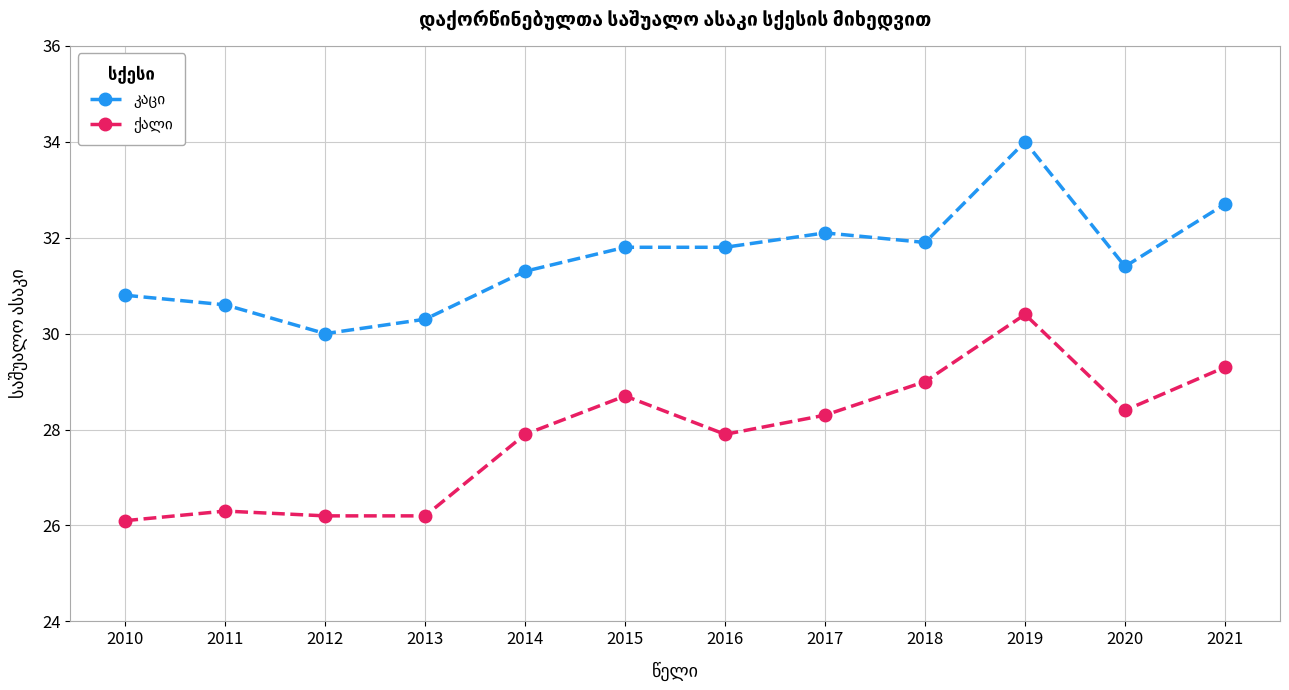

Which label corresponds to the largest value in the chart?

2019